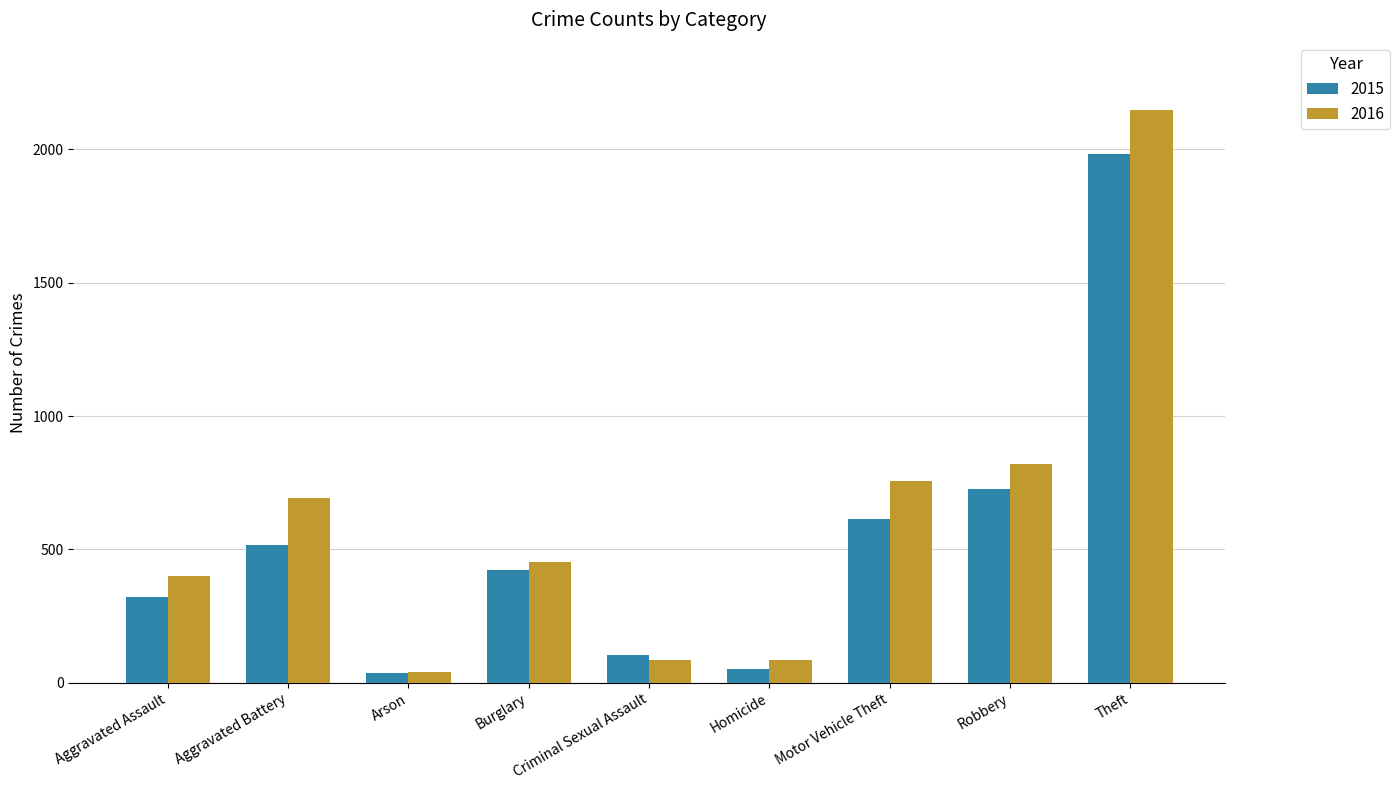

What is the sum of the 2015 values at Homicide and Theft?

2031